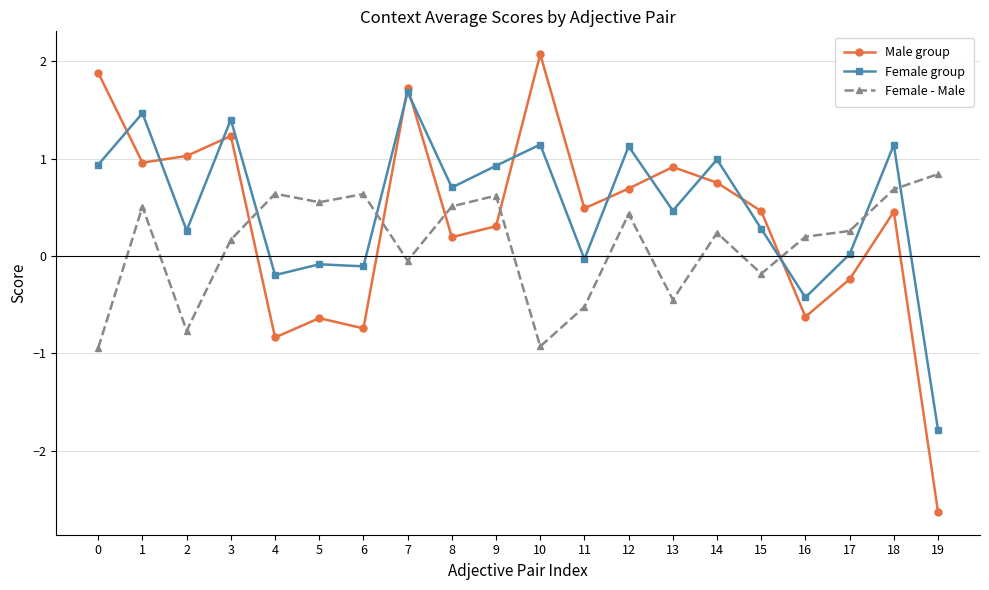

True or false: Female - Male has a value of 0.4 at 14.

False